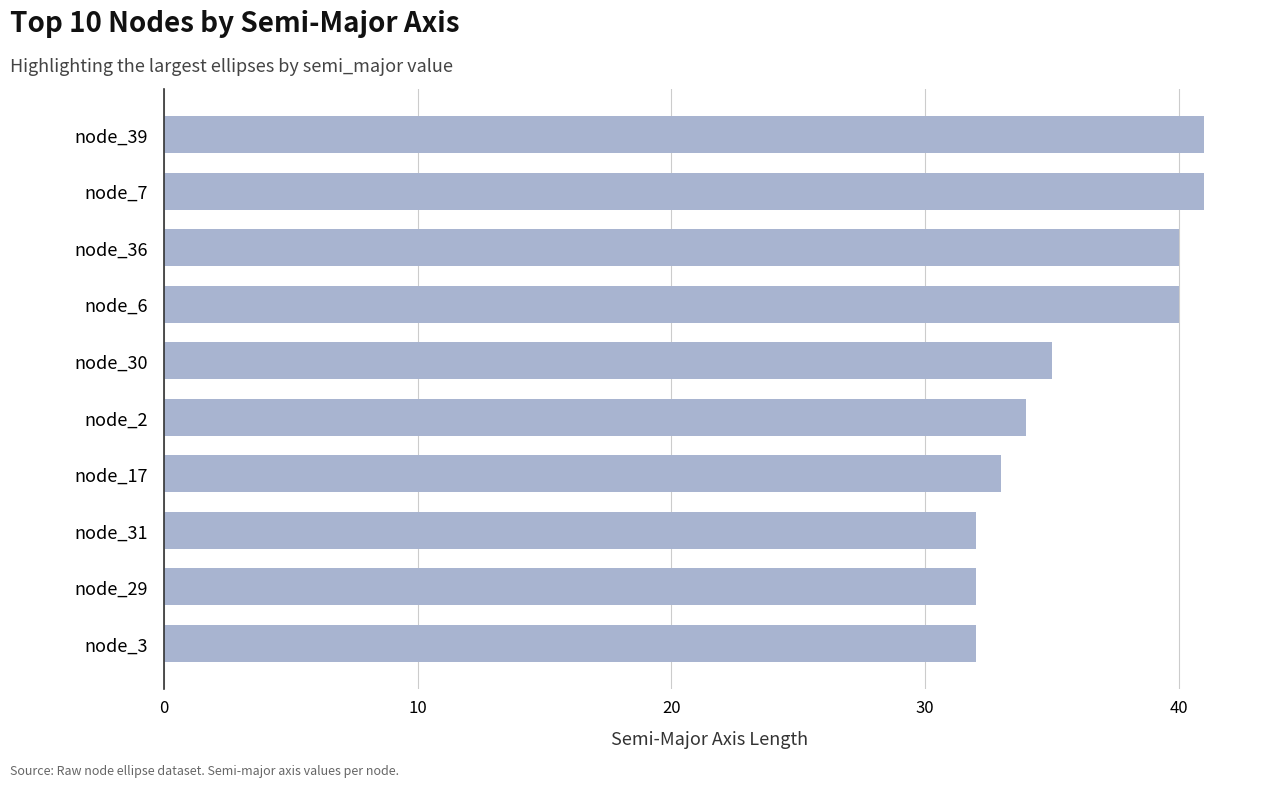

Count the values in the range 32 to 40.

8